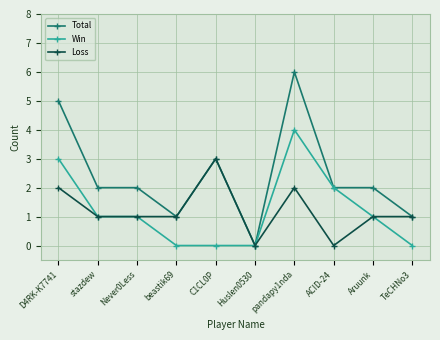

Rank the series by their maximum value, from highest to lowest.

Total, Win, Loss